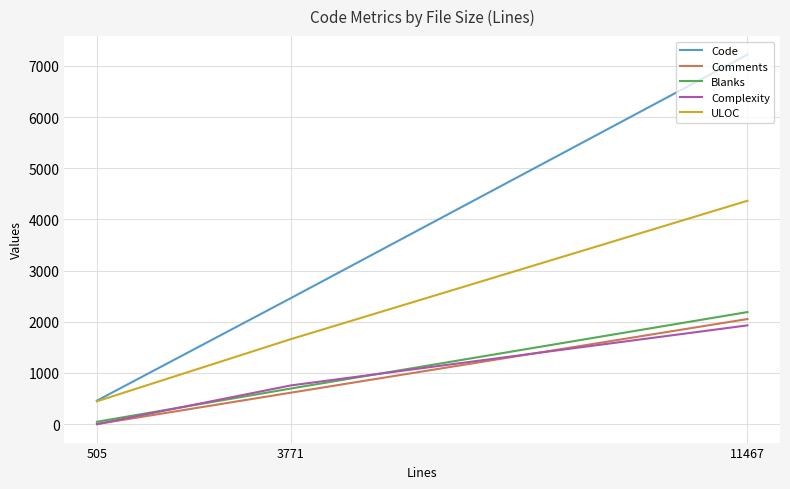

Does the chart display data point markers on the line(s)?

No